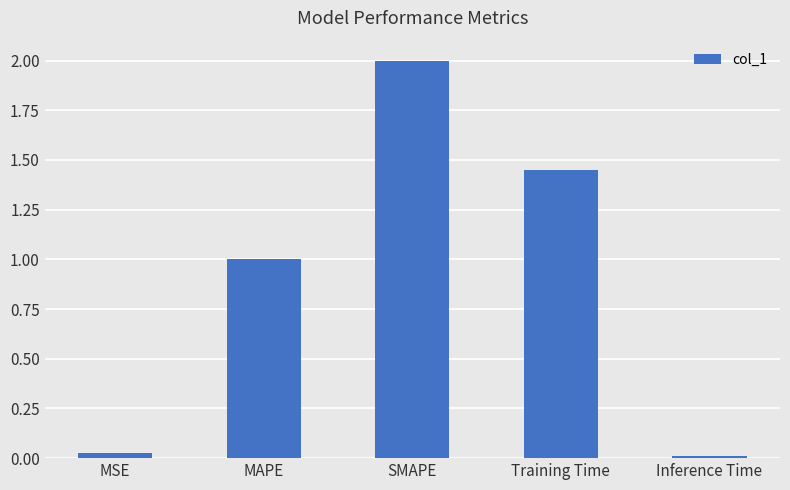

What is the change in value from MSE to SMAPE?

+2.0